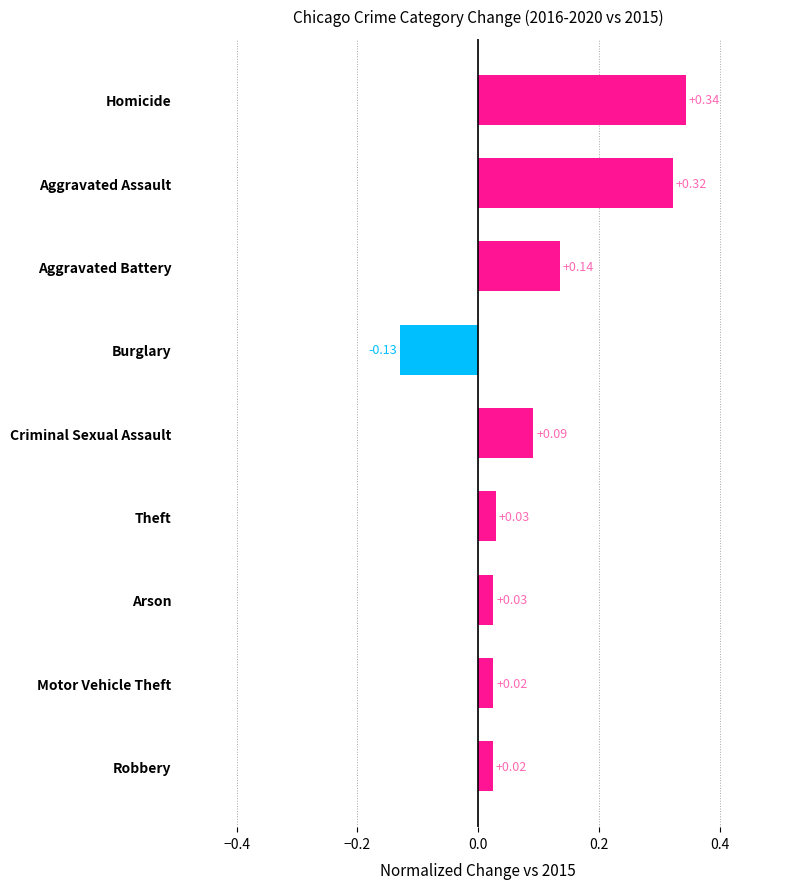

Between Motor Vehicle Theft and Theft, which is larger?

Theft